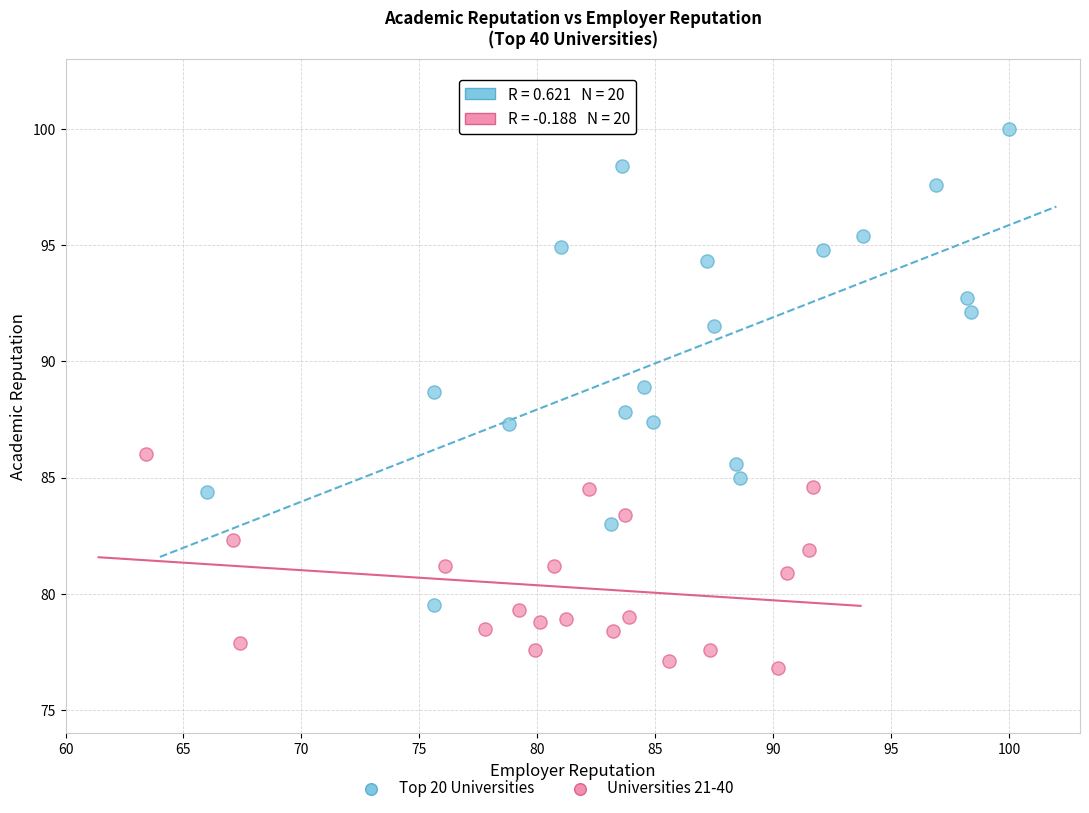

Which series reaches the minimum Y coordinate?

Universities 21-40